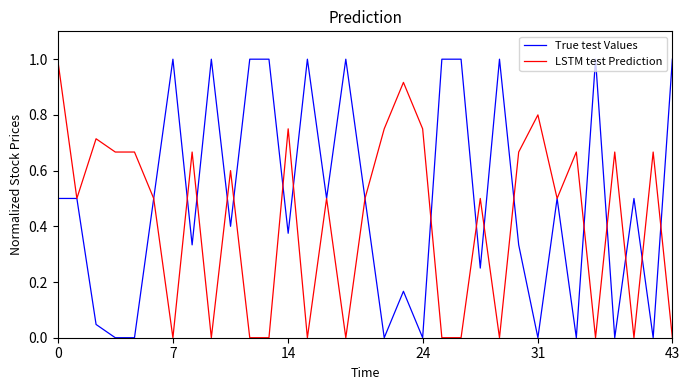

True or false: LSTM test Prediction and True test Values intersect in this chart.

True